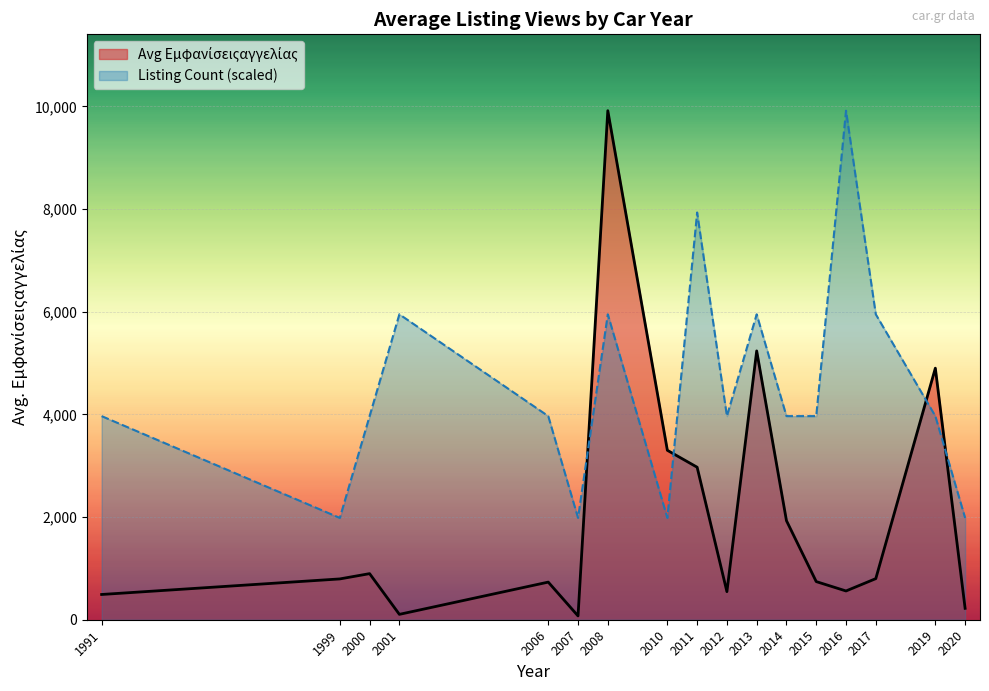

True or false: Listing Count (scaled) has more than 0 points higher than both neighbors.

True